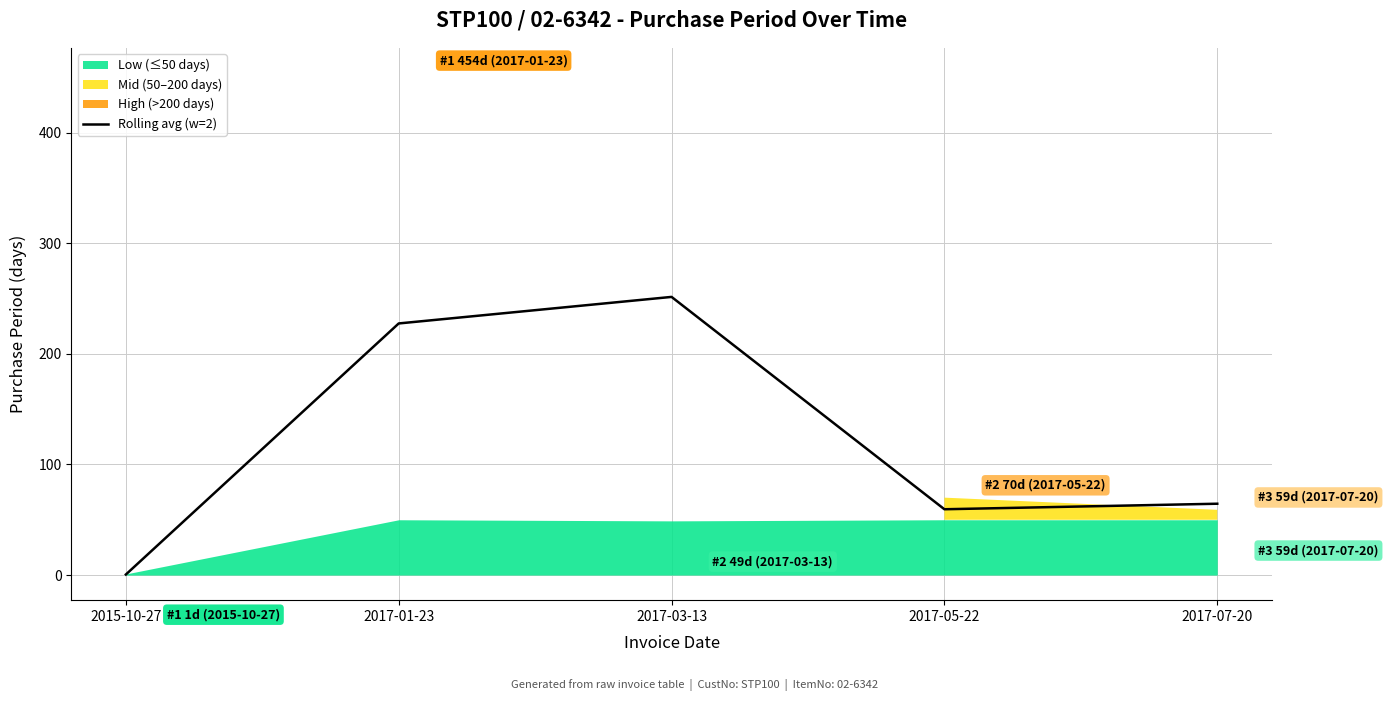

Approximately how many times larger is the value at 2017-07-20 compared to 2017-05-22?

1.1